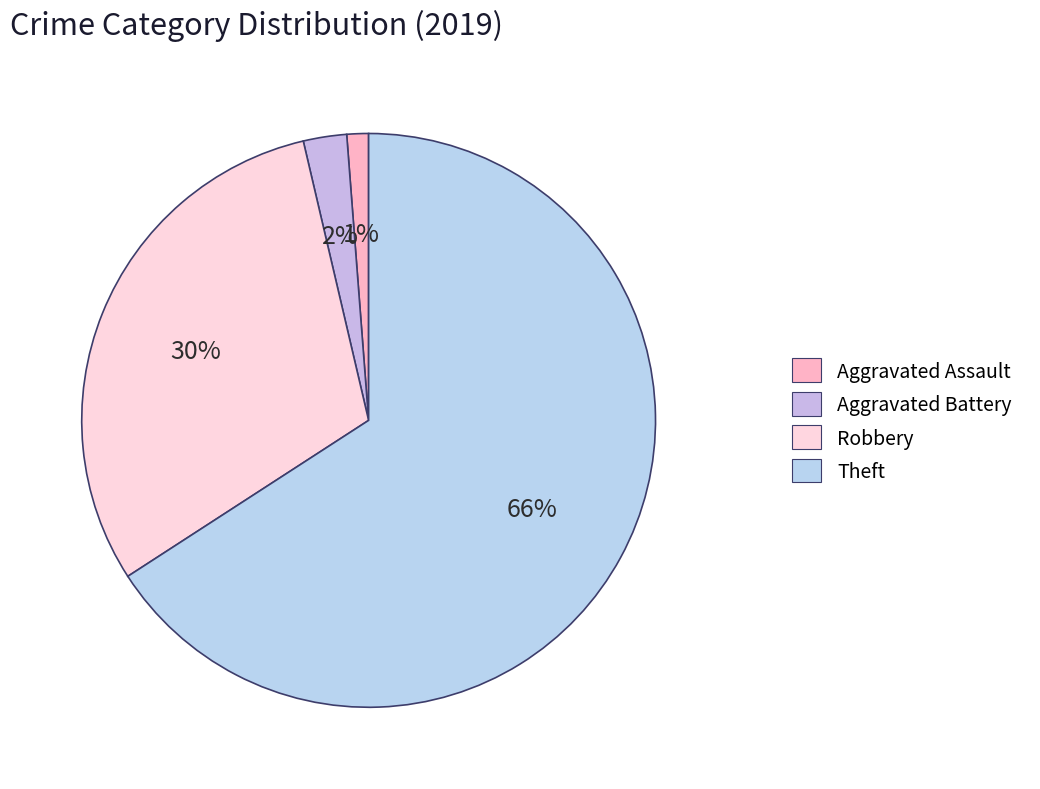

To the nearest percent, what is the average slice percentage?

25%